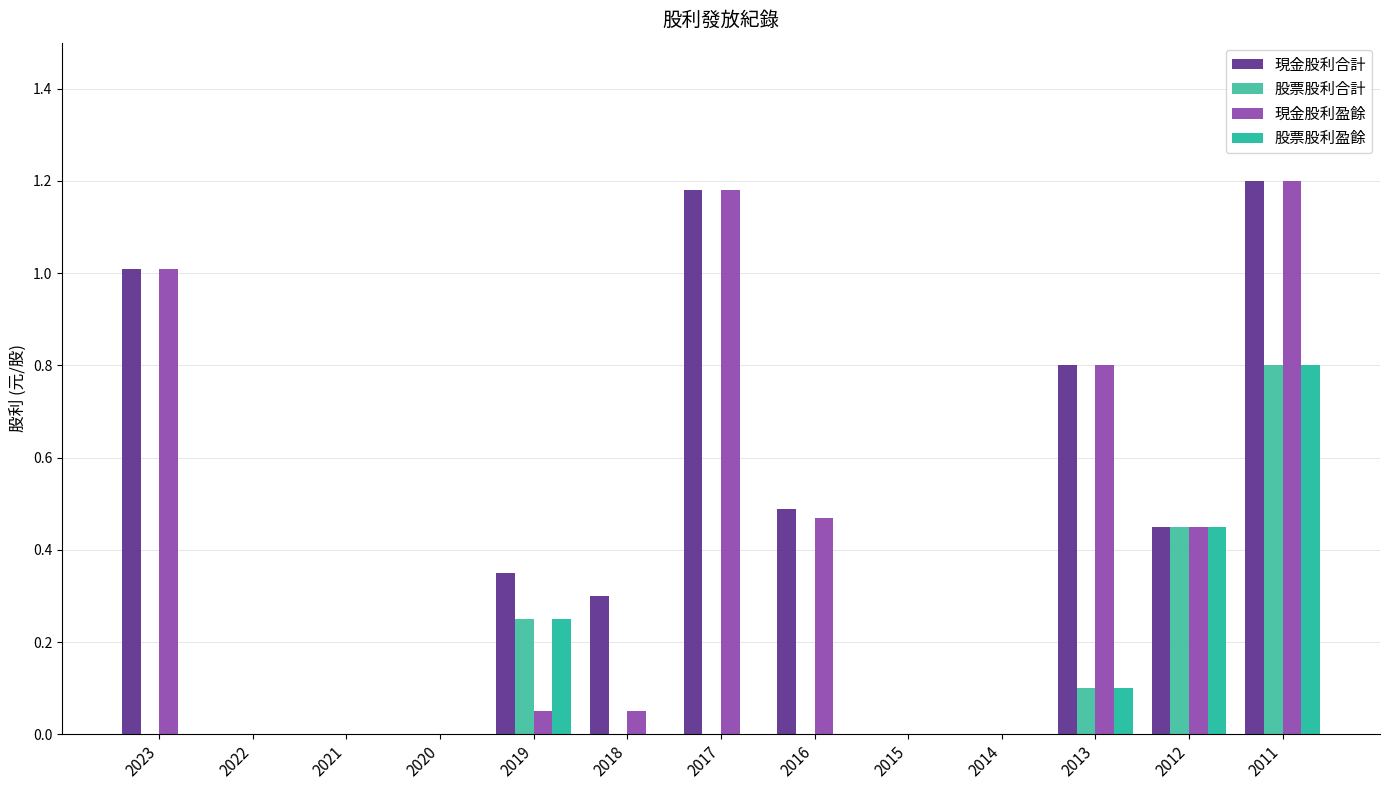

The 股票股利盈餘 series shows -0.5 at 2023. True or false?

False